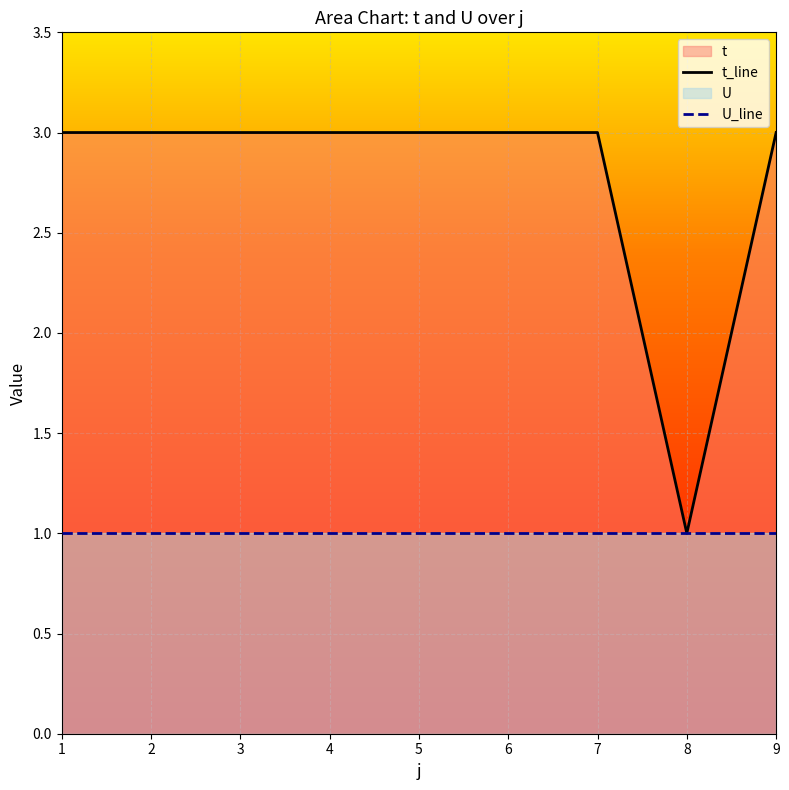

What is the value of the U_line point at the 5th from the left?

1